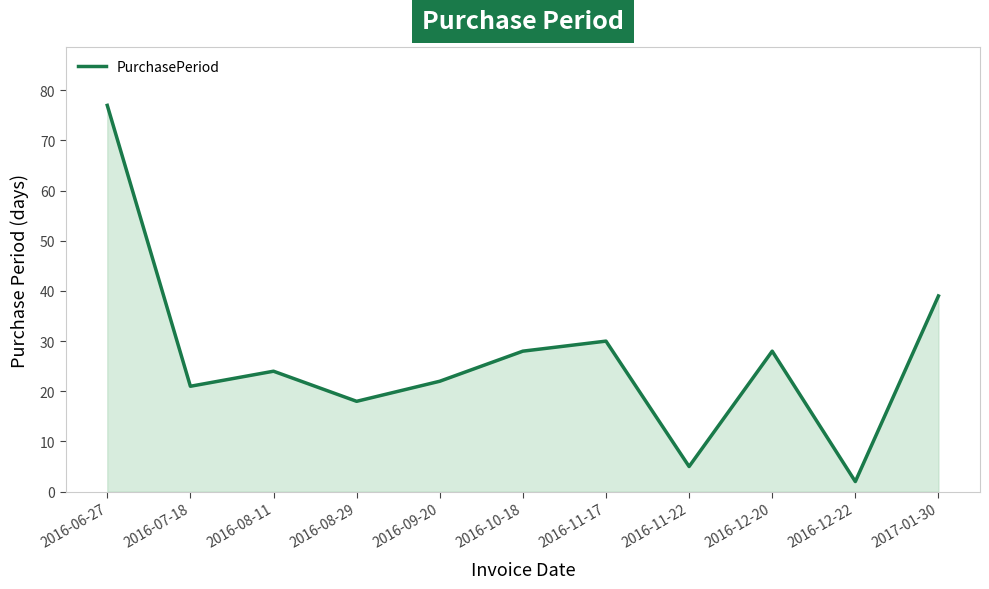

Where does the data first go above 24?

2016-06-27